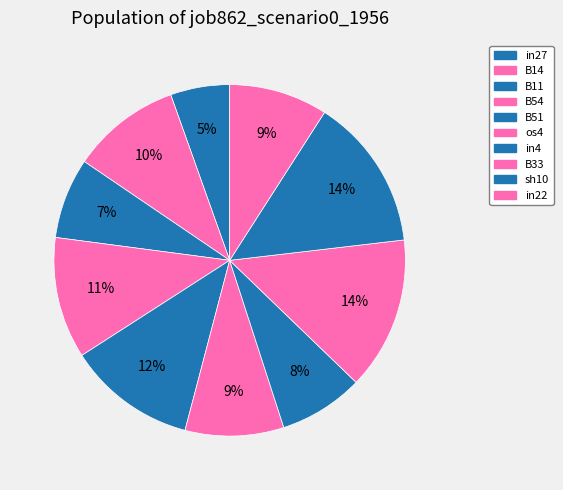

Count the number of slices in the pie.

10